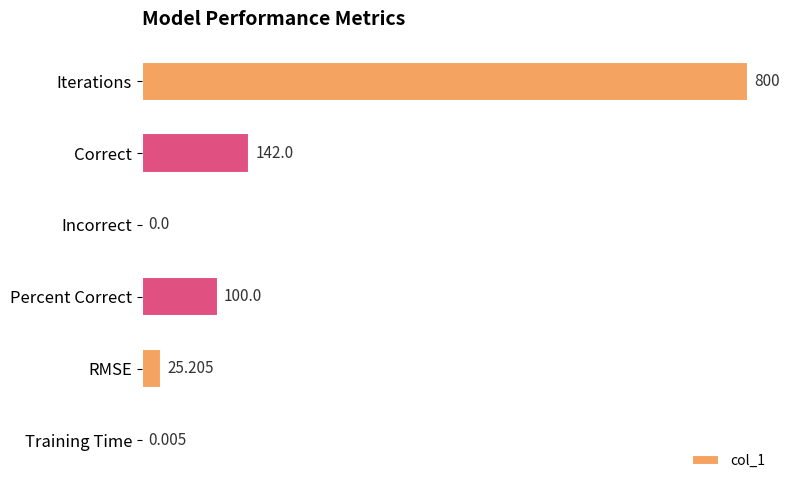

Between Percent Correct and Iterations, which is larger?

Iterations